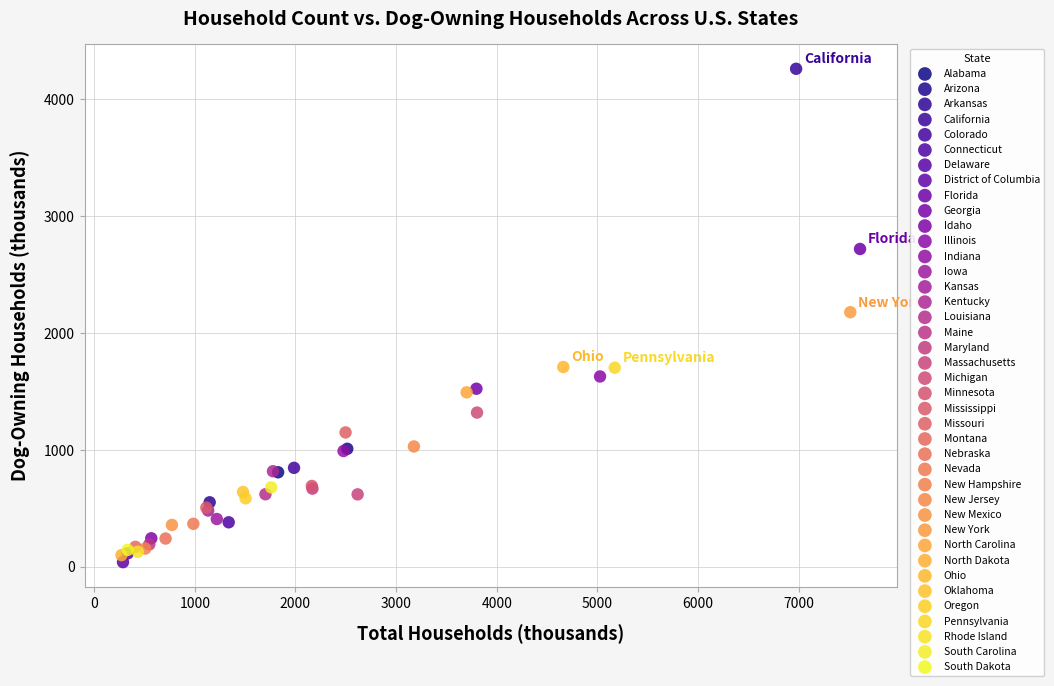

What are all the series names shown in the legend?

Alabama, Arizona, Arkansas, California, Colorado, Connecticut, Delaware, District of Columbia, Florida, Georgia, Idaho, Illinois, Indiana, Iowa, Kansas, Kentucky, Louisiana, Maine, Maryland, Massachusetts, Michigan, Minnesota, Mississippi, Missouri, Montana, Nebraska, Nevada, New Hampshire, New Jersey, New Mexico, New York, North Carolina, North Dakota, Ohio, Oklahoma, Oregon, Pennsylvania, Rhode Island, South Carolina, South Dakota